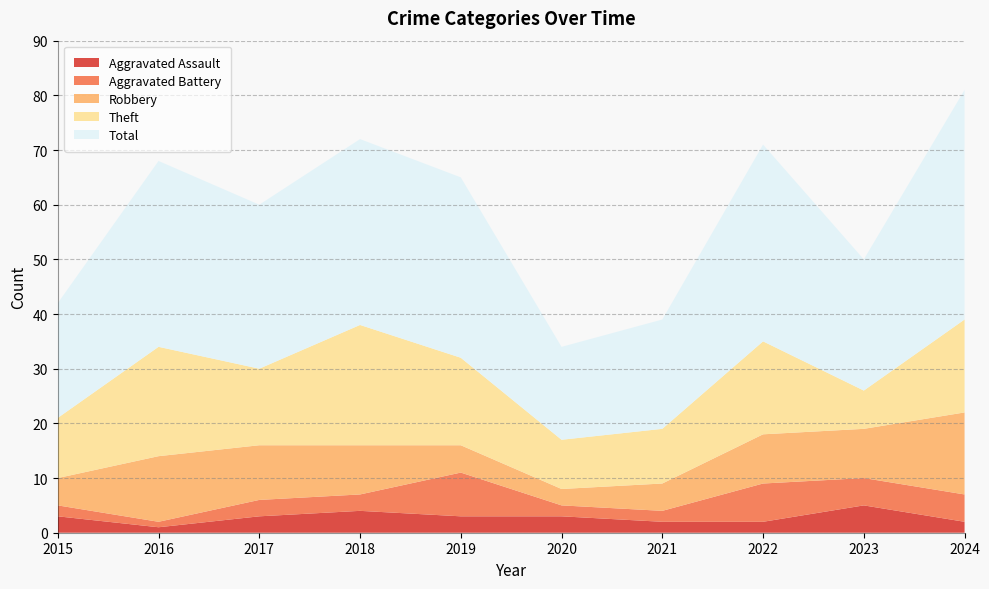

Reading left to right, extract all data points from this chart.

Aggravated Assault: 2015=3	2016=1	2017=3	2018=4	2019=3	2020=3	2021=2	2022=2	2023=5	2024=2
Aggravated Battery: 2015=2	2016=1	2017=3	2018=3	2019=8	2020=2	2021=2	2022=7	2023=5	2024=5
Robbery: 2015=5	2016=12	2017=10	2018=9	2019=5	2020=3	2021=5	2022=9	2023=9	2024=15
Theft: 2015=11	2016=20	2017=14	2018=22	2019=16	2020=9	2021=10	2022=17	2023=7	2024=17
Total: 2015=21	2016=34	2017=30	2018=34	2019=33	2020=17	2021=20	2022=36	2023=24	2024=42